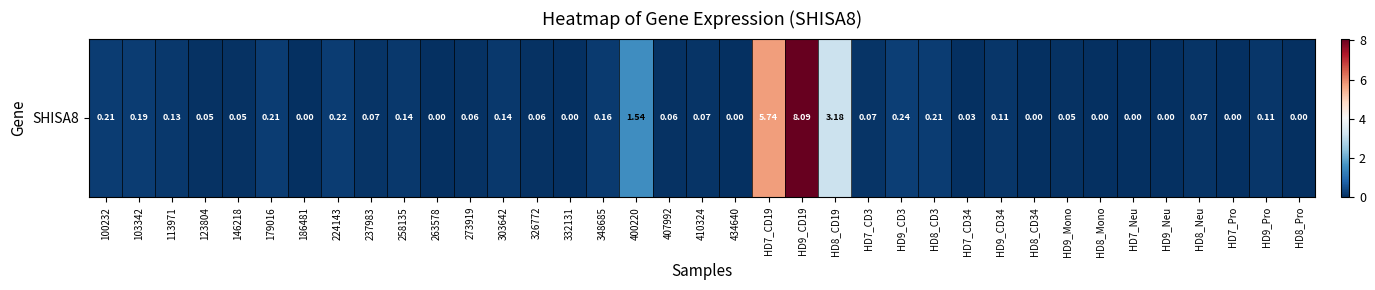

What is the difference between the maximum and minimum values?

8.1